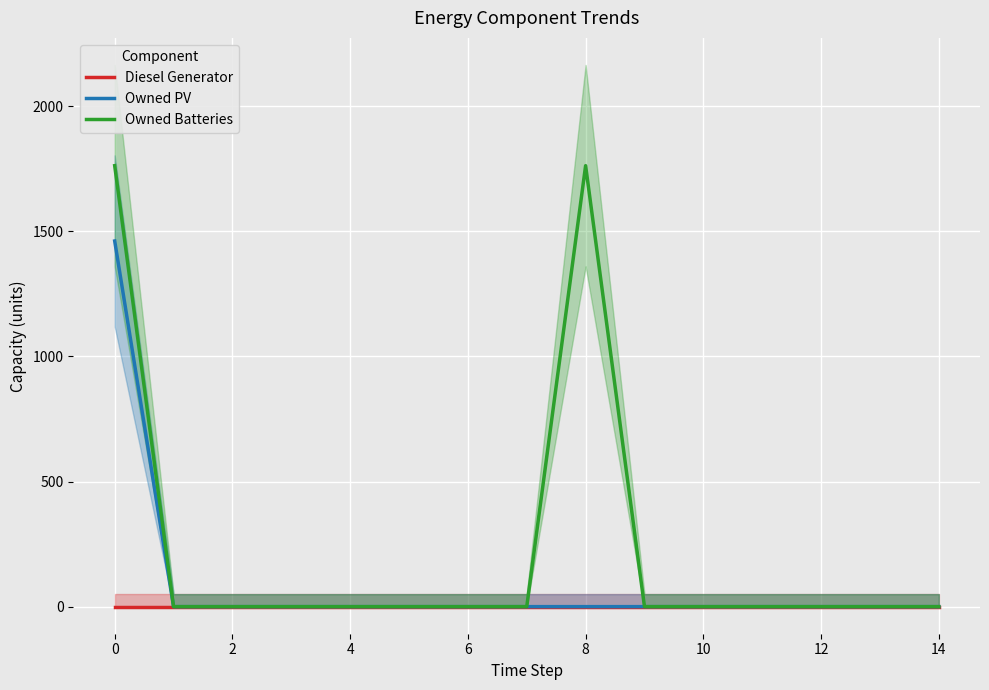

Rank the series by their average value, from lowest to highest.

Diesel Generator, Owned PV, Owned Batteries